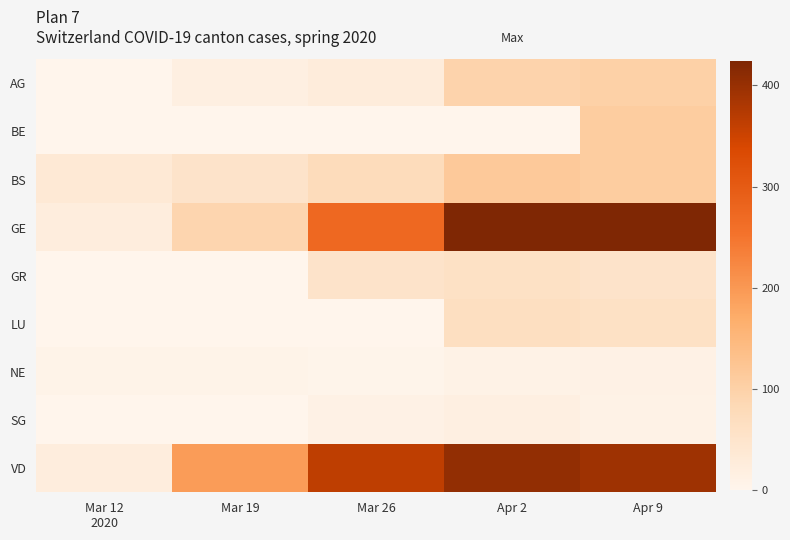

Which label corresponds to the smallest value in the chart?

Mar 12
2020